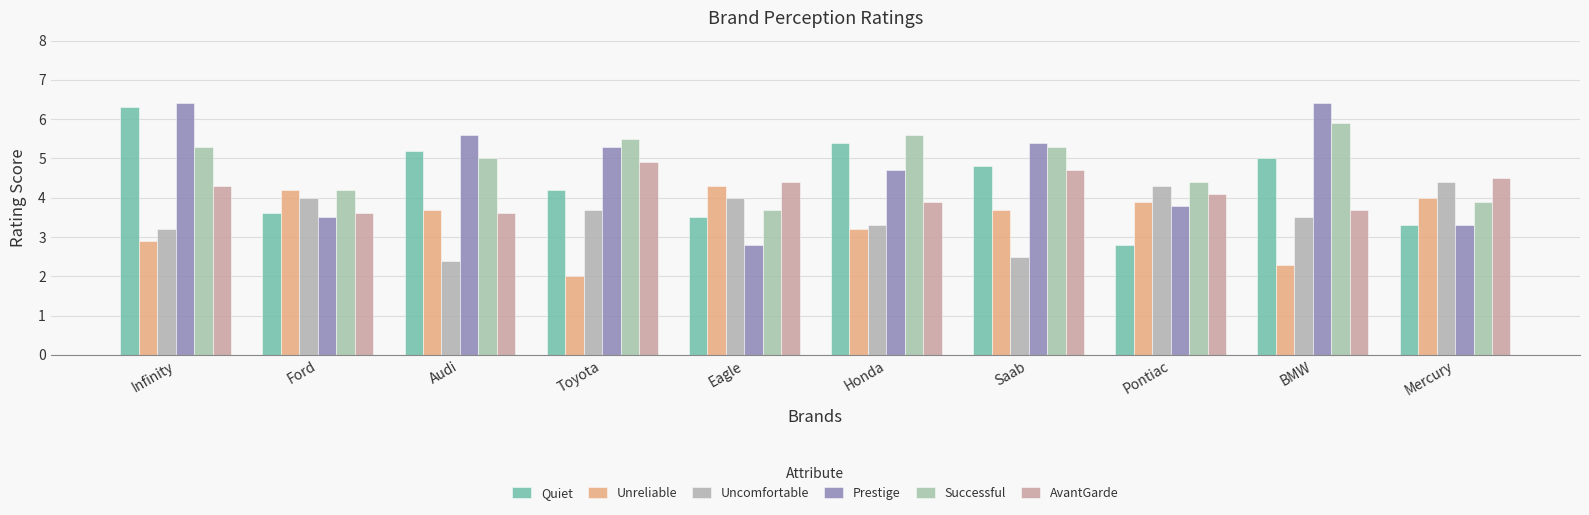

Where does the Uncomfortable series first go above 3?

Infinity